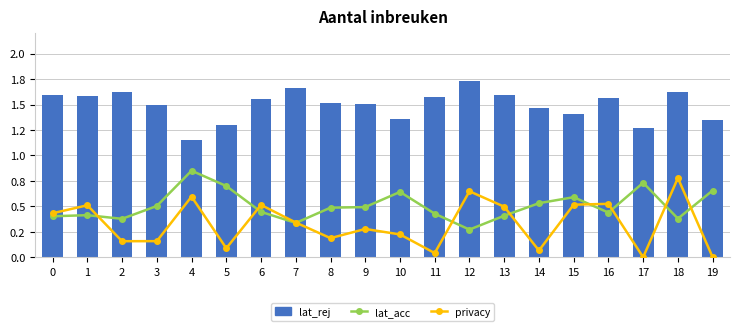

Are the bars grouped side by side (vs. stacked)?

Yes